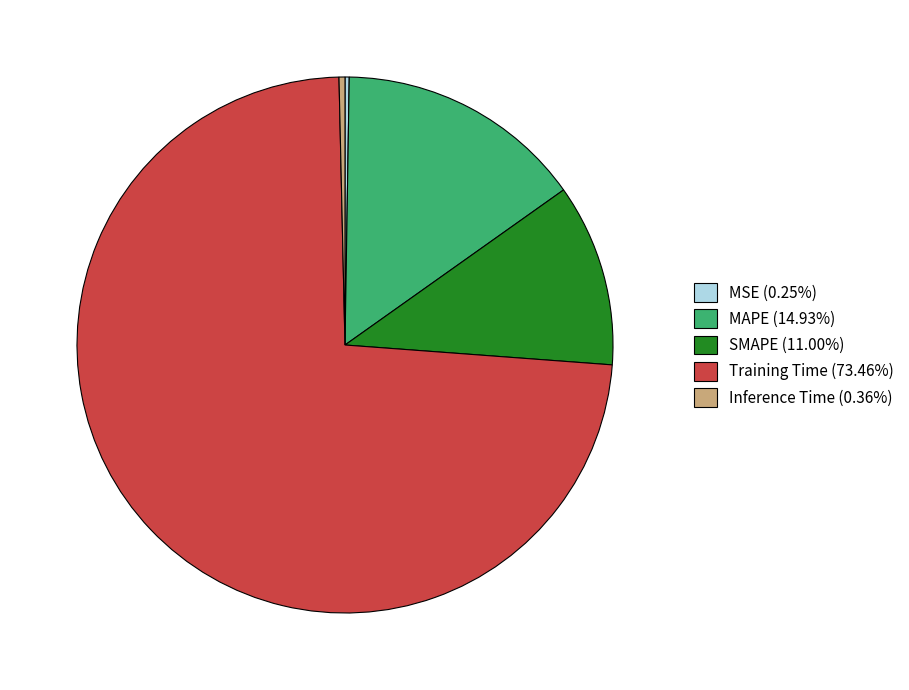

Does Inference Time (0.36%) account for over 50% of the chart?

No